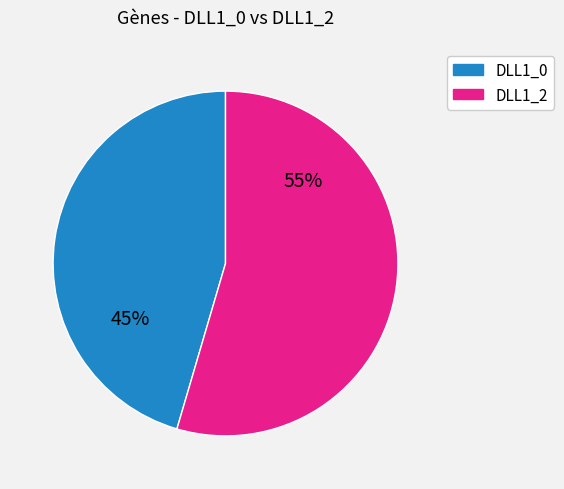

Is there a majority slice in this chart?

Yes